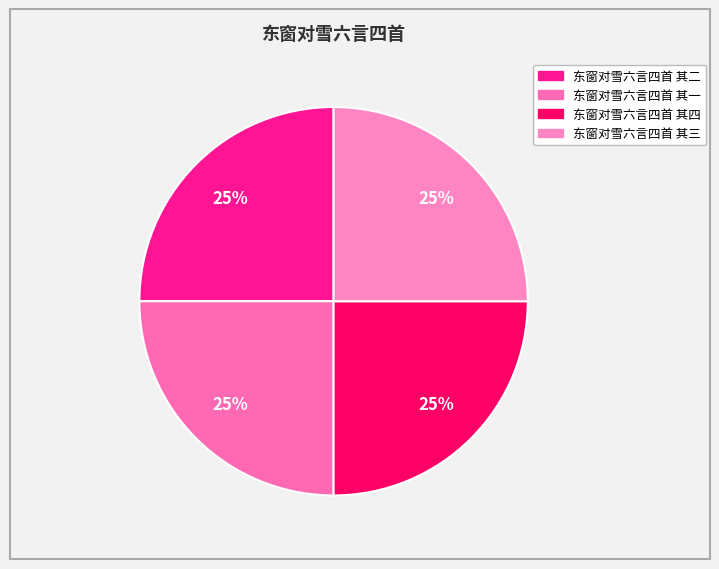

What is the ratio of the value at 东窗对雪六言四首 其一 to the value at 东窗对雪六言四首 其二?

1.0